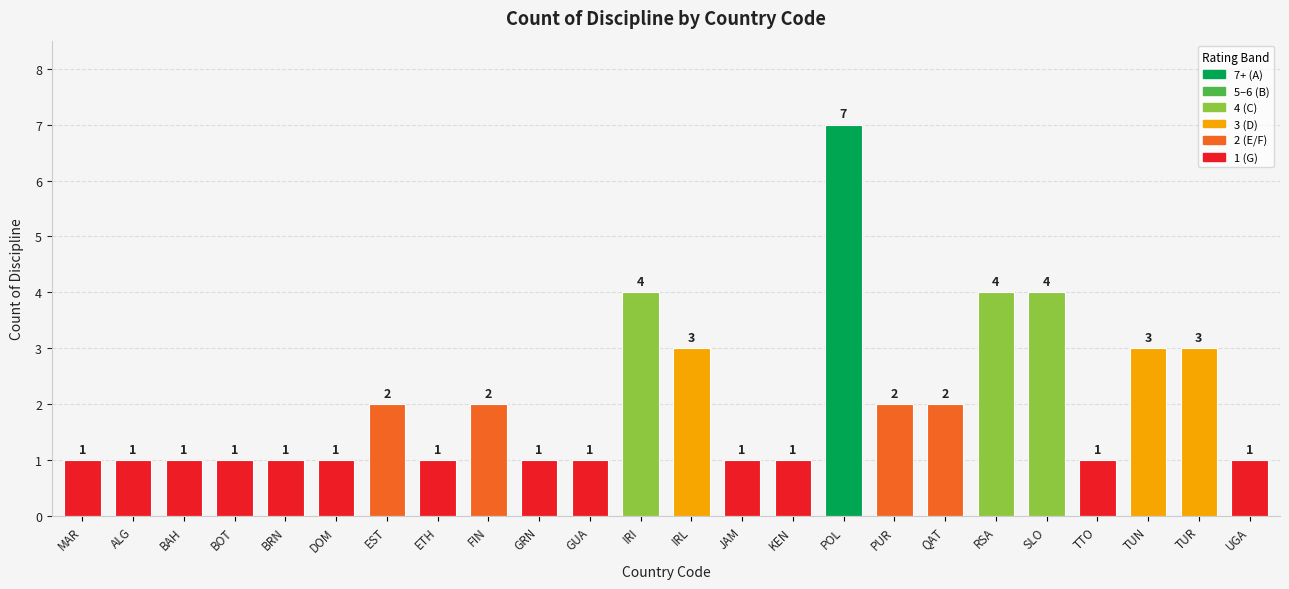

What is the label of the 17th bar from the left?

PUR